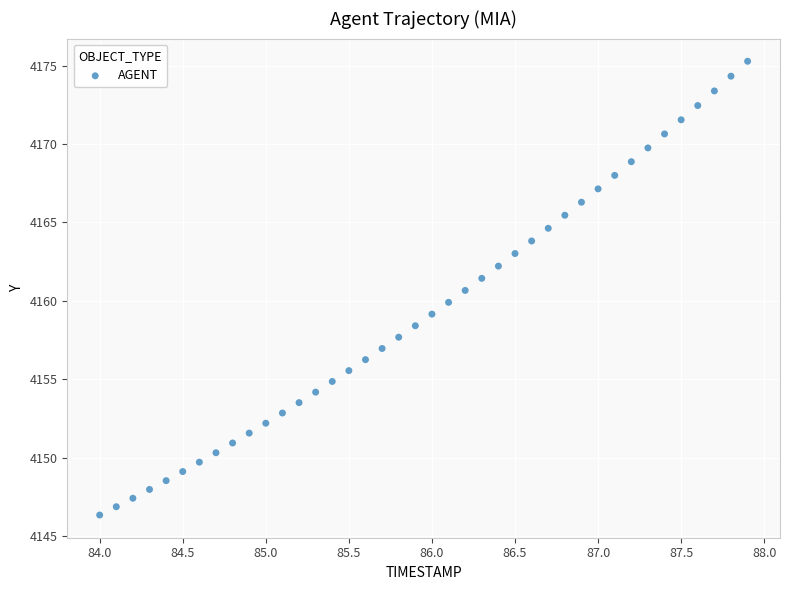

What is the range of X values (max minus min)?

3.9